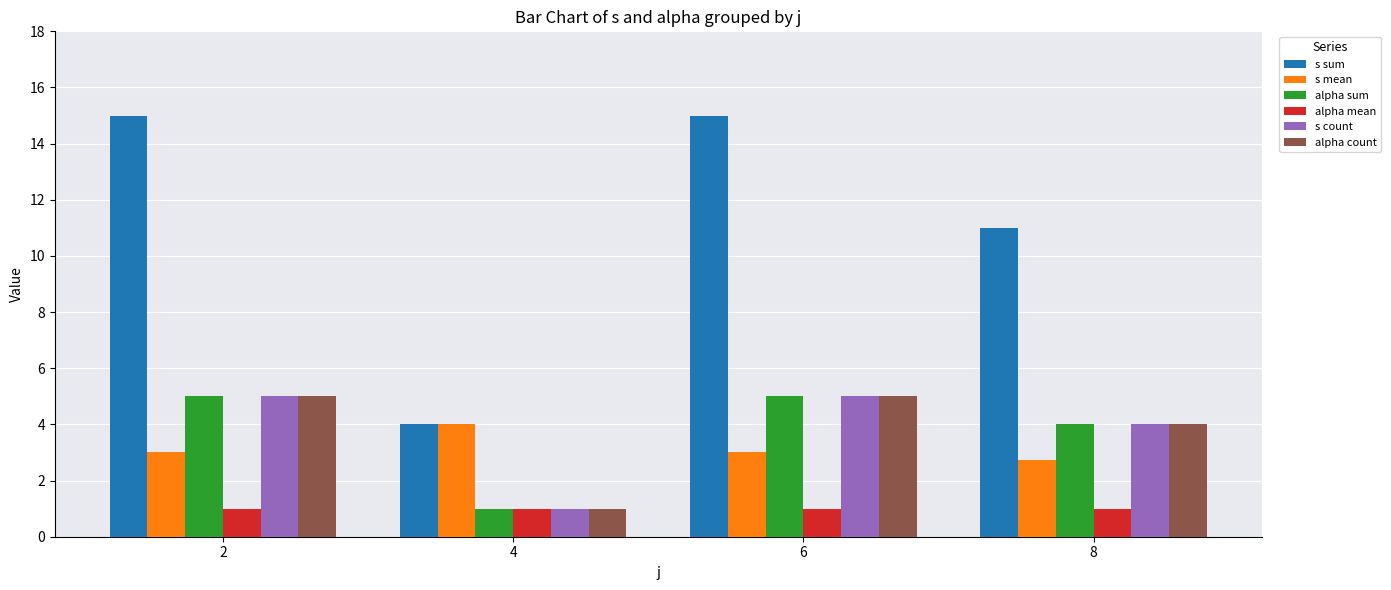

How many distinct data groups are displayed?

6